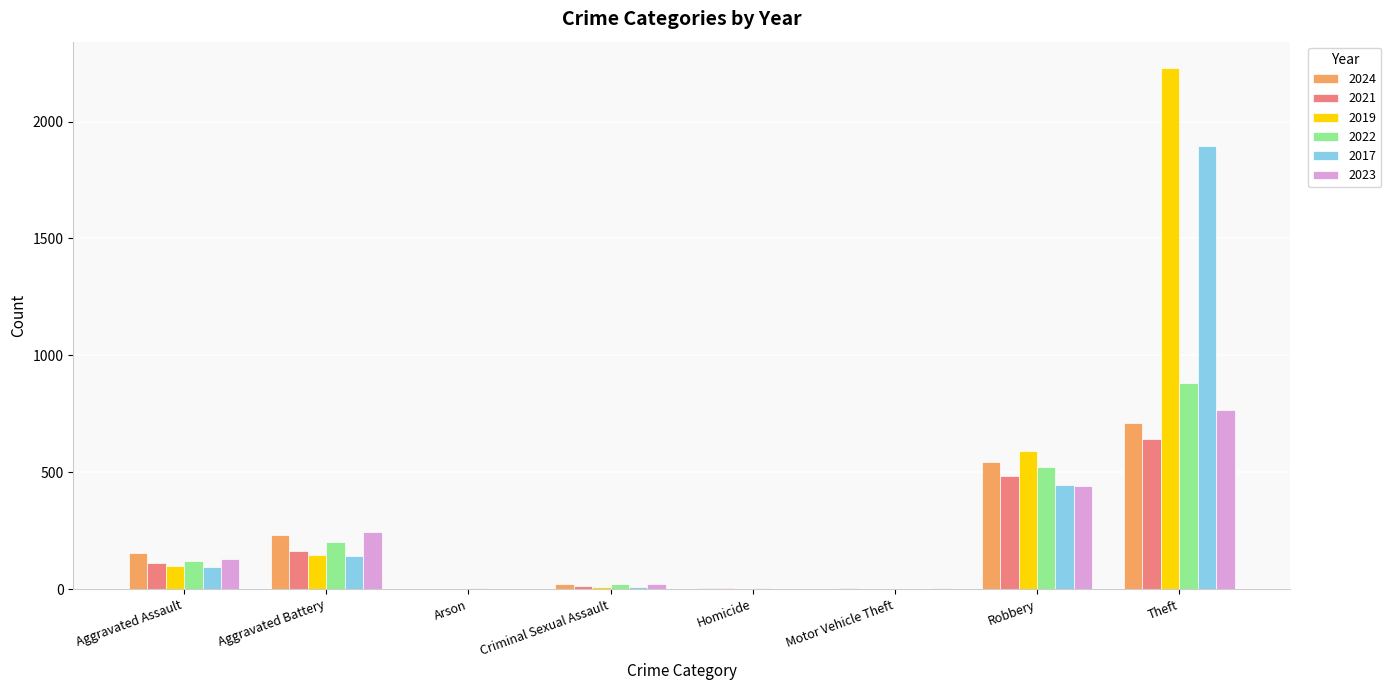

Is the value of 2024 at Robbery greater than the value of 2019 at Robbery?

No